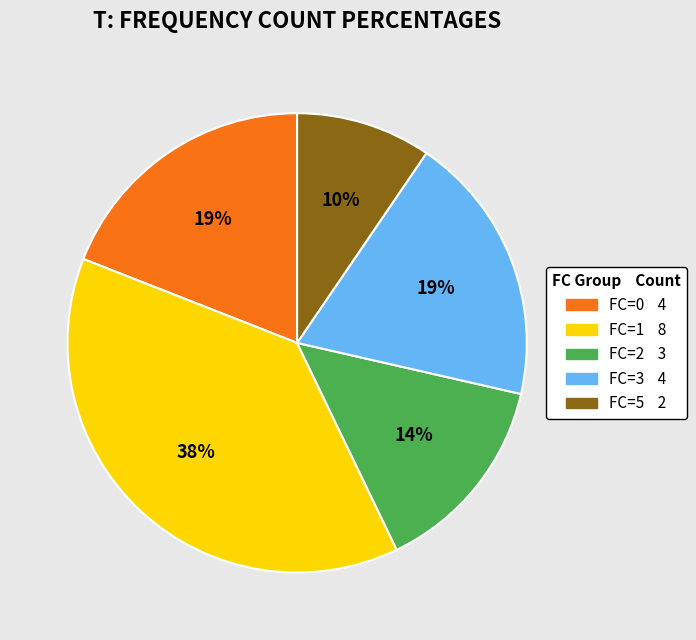

Is it true that FC=1 is 48% of the pie?

False